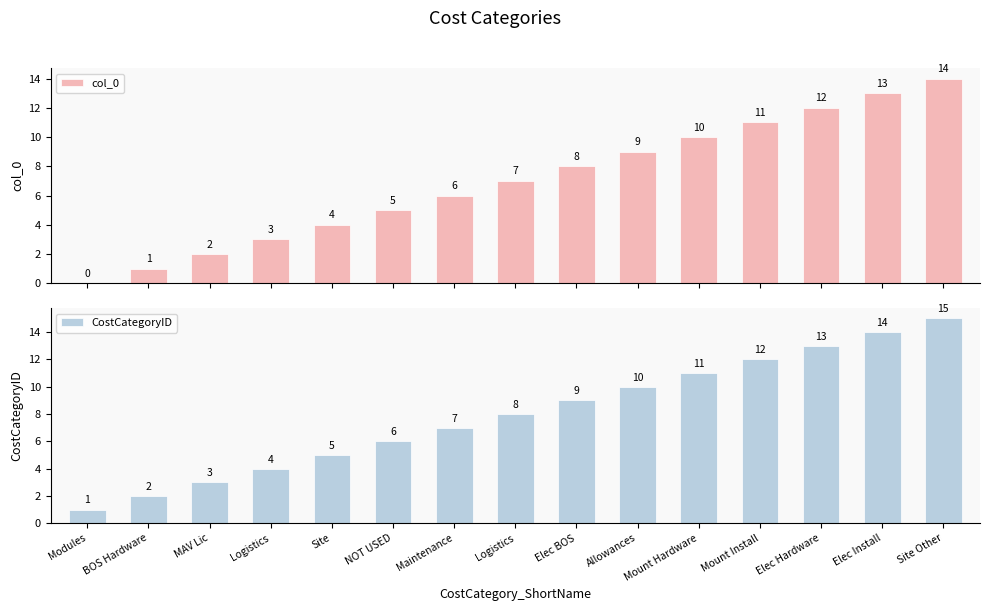

Reading left to right, what are all the values shown in this chart?

col_0: Modules=0	BOS Hardware=1	MAV Lic=2	Logistics=3	Site=4	NOT USED=5	Maintenance=6	Logistics=7	Elec BOS=8	Allowances=9	Mount Hardware=10	Mount Install=11	Elec Hardware=12	Elec Install=13	Site Other=14
CostCategoryID: Modules=1	BOS Hardware=2	MAV Lic=3	Logistics=4	Site=5	NOT USED=6	Maintenance=7	Logistics=8	Elec BOS=9	Allowances=10	Mount Hardware=11	Mount Install=12	Elec Hardware=13	Elec Install=14	Site Other=15